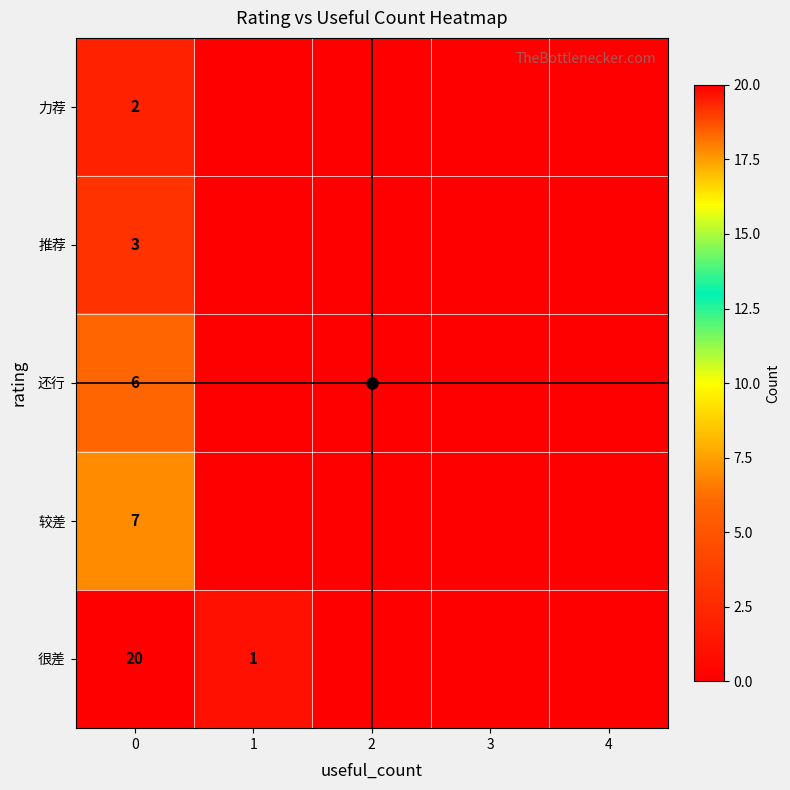

At 3, list the series in order from smallest to largest.

力荐, 推荐, 还行, 较差, 很差